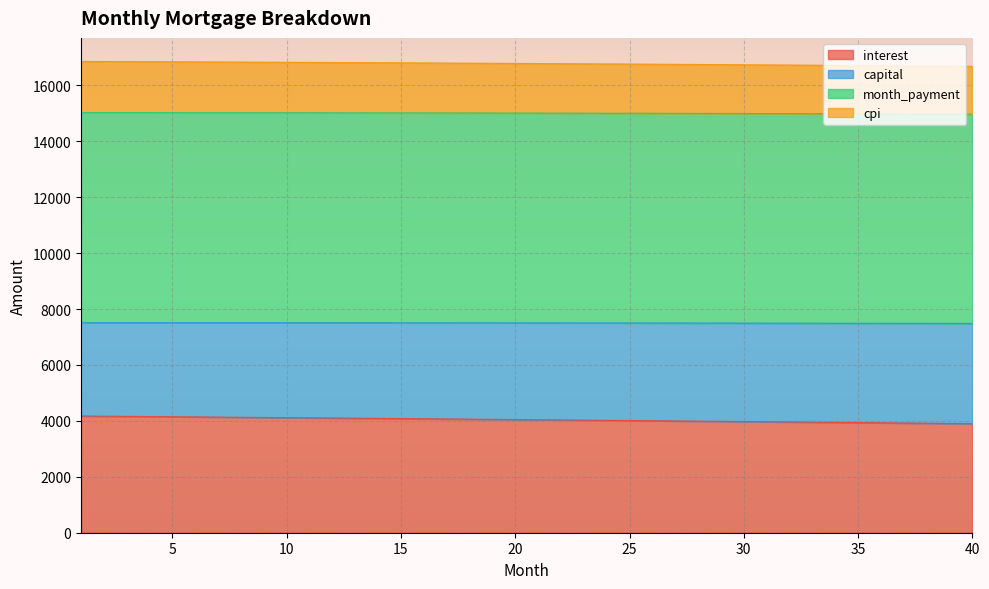

What is the lowest value of the interest series?

3900.6